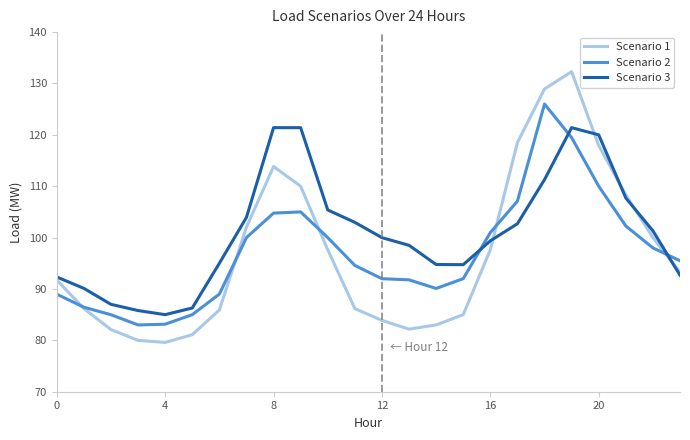

After their last crossing, which series has the higher values: Scenario 3 or Scenario 2?

Scenario 2